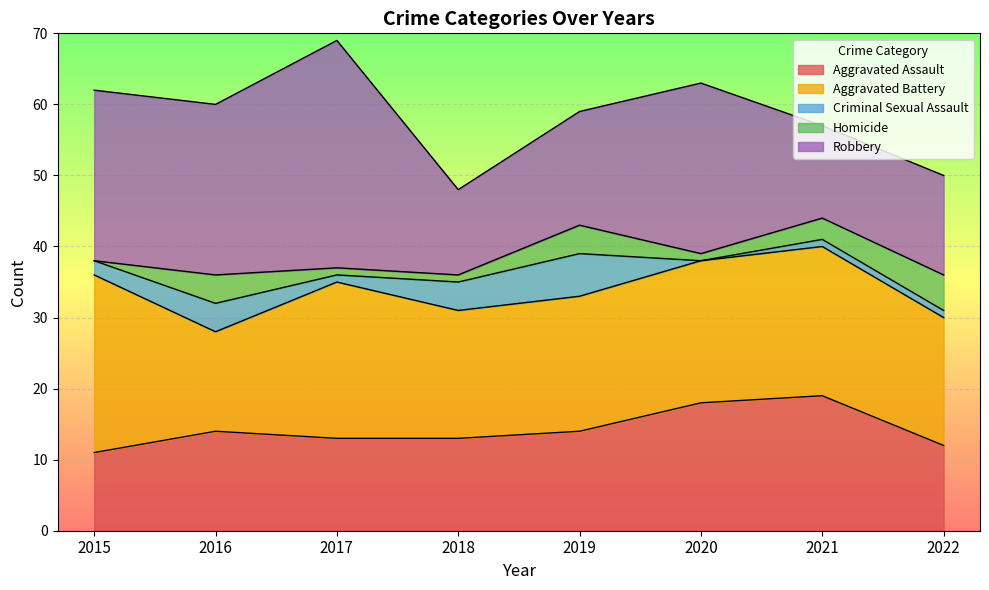

True or false: Aggravated Battery and Aggravated Assault cross at least once.

False